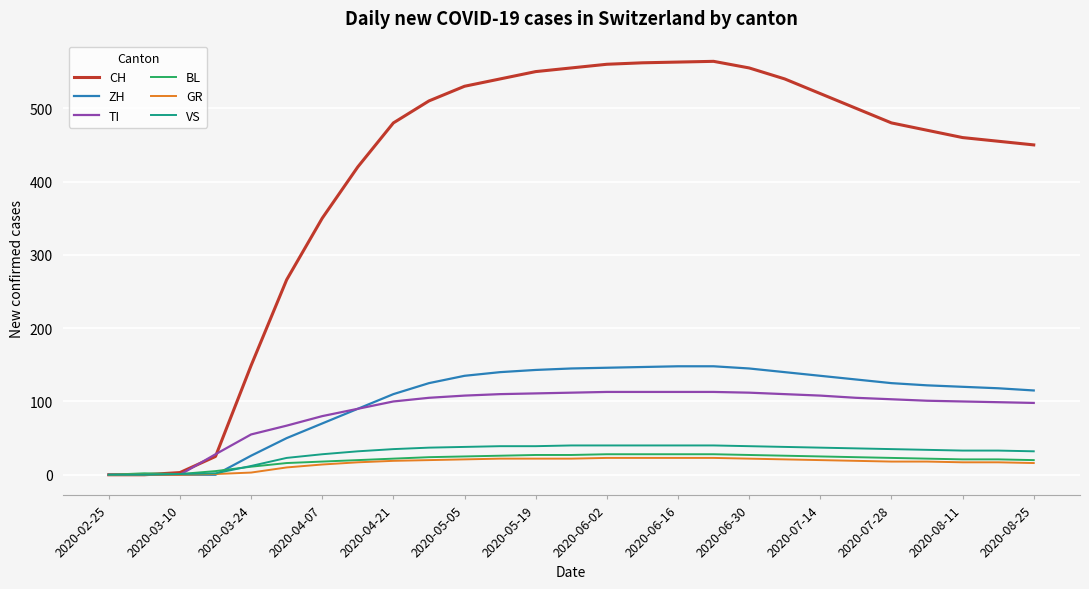

Which series has the largest total across all categories?

CH